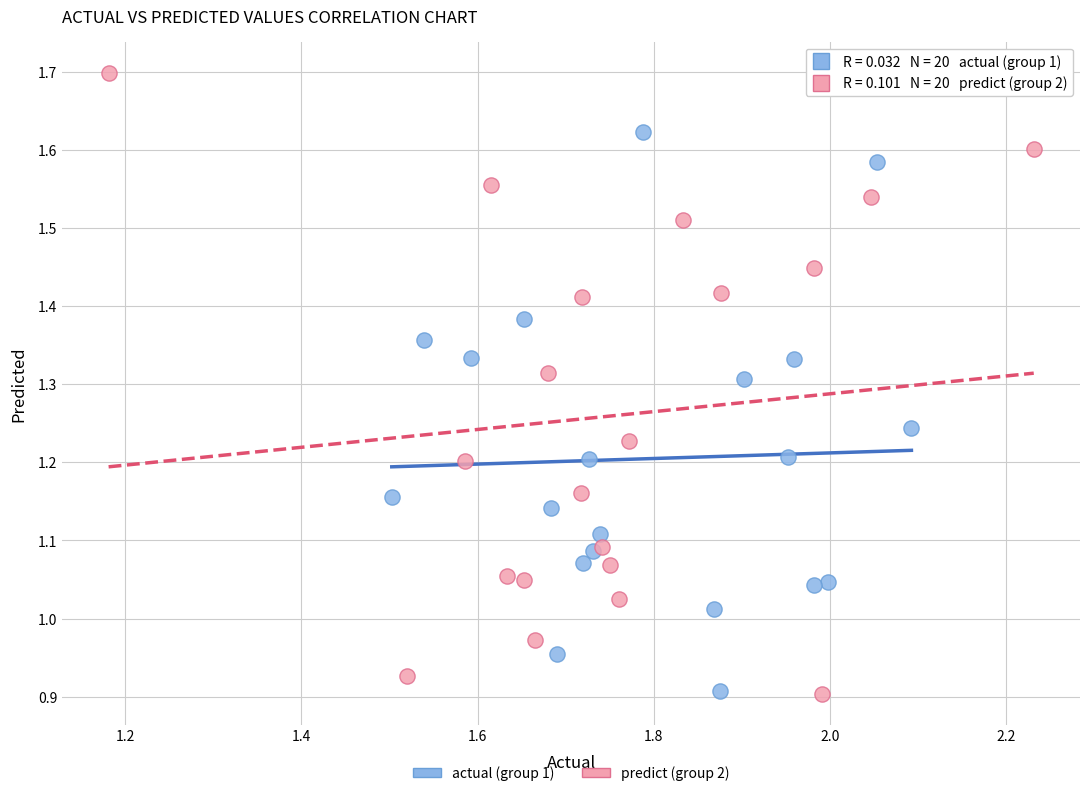

Which series reaches the maximum Y coordinate?

predict (group 2)